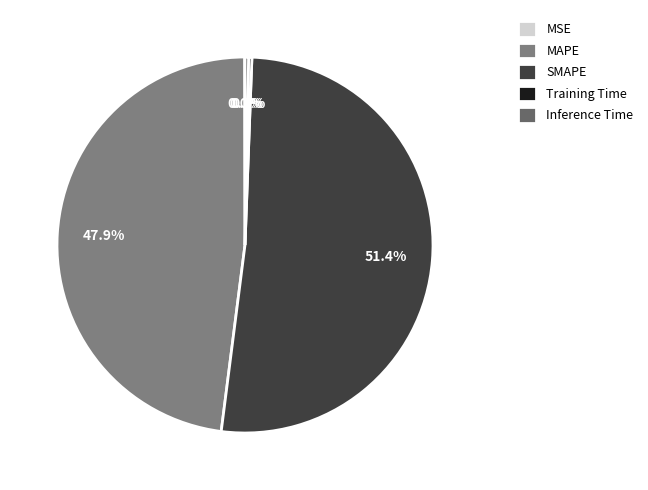

To the nearest percent, what is the difference between the largest and smallest slice percentages?

51%